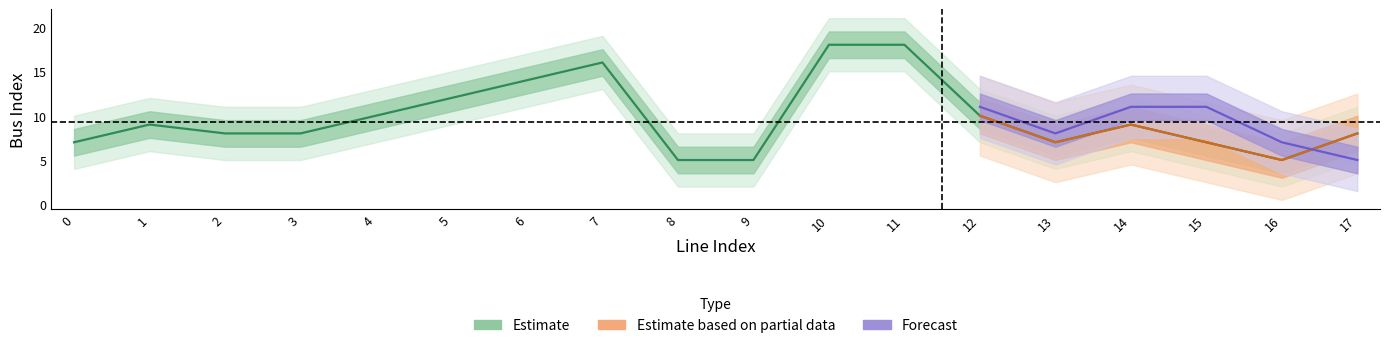

Reading left to right, transcribe all the data shown in this chart.

7	9	8	8	10	12	14	16	5	5	18	18	10	7	9	7	5	8